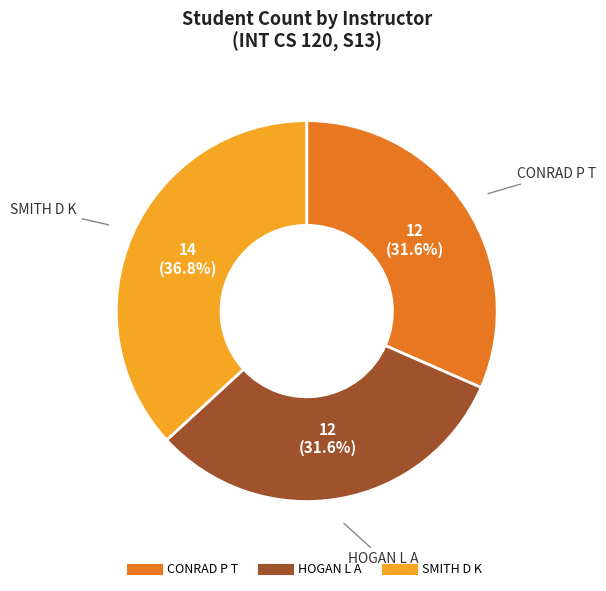

What is the largest slice in the pie chart?

SMITH D K